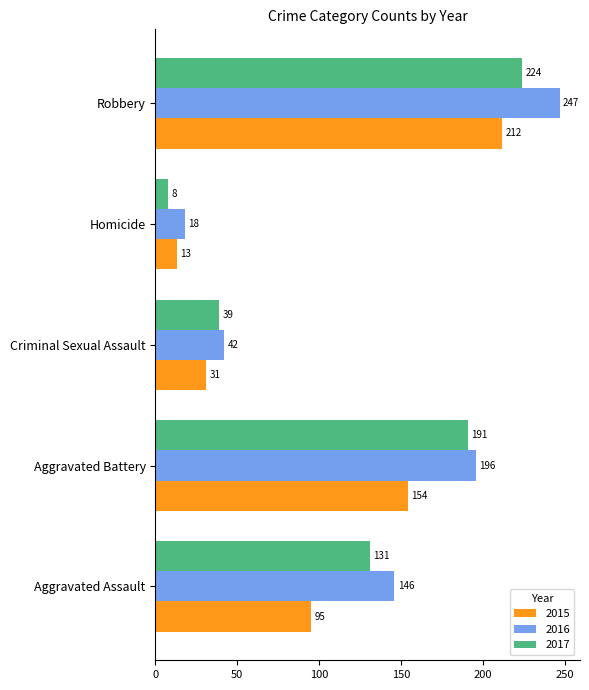

Is the value of 2015 at Homicide greater than the value of 2017 at Robbery?

No